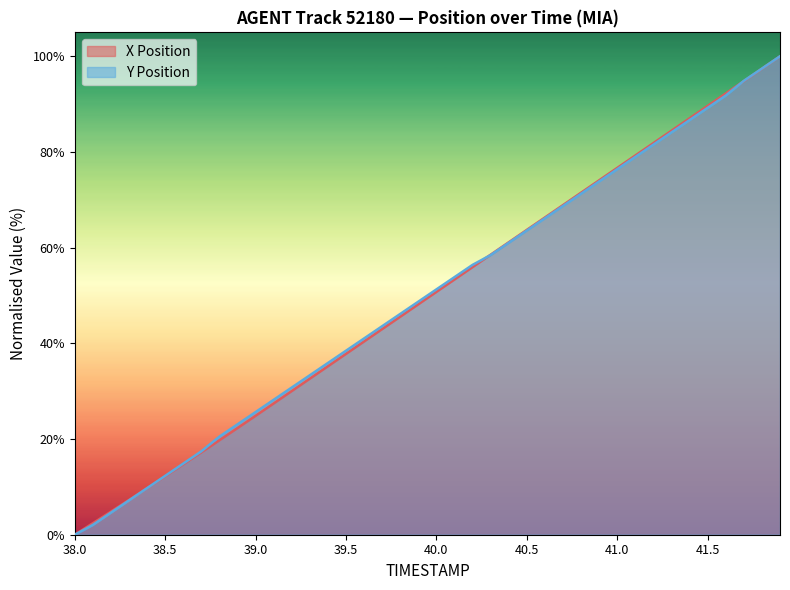

Reading left to right, extract all data points from this chart.

X: 0.0	2.4	4.8	7.3	9.7	12.2	14.7	17.2	19.7	22.3	24.9	27.4	30.0	32.6	35.2	37.8	40.4	43.0	45.6	48.2	50.8	53.4	55.9	58.5	61.1	63.7	66.3	68.9	71.5	74.1	76.7	79.3	81.9	84.5	87.0	89.6	92.2	94.8	97.4	100.0
Y: 0.0	2.1	4.6	7.2	9.7	12.3	14.9	17.4	20.5	23.1	25.6	28.2	30.8	33.3	35.9	38.5	41.0	43.6	46.2	48.7	51.3	53.8	56.4	58.5	61.0	63.6	66.2	68.7	71.3	73.8	76.4	79.0	81.5	84.1	86.7	89.2	91.8	94.9	97.4	100.0